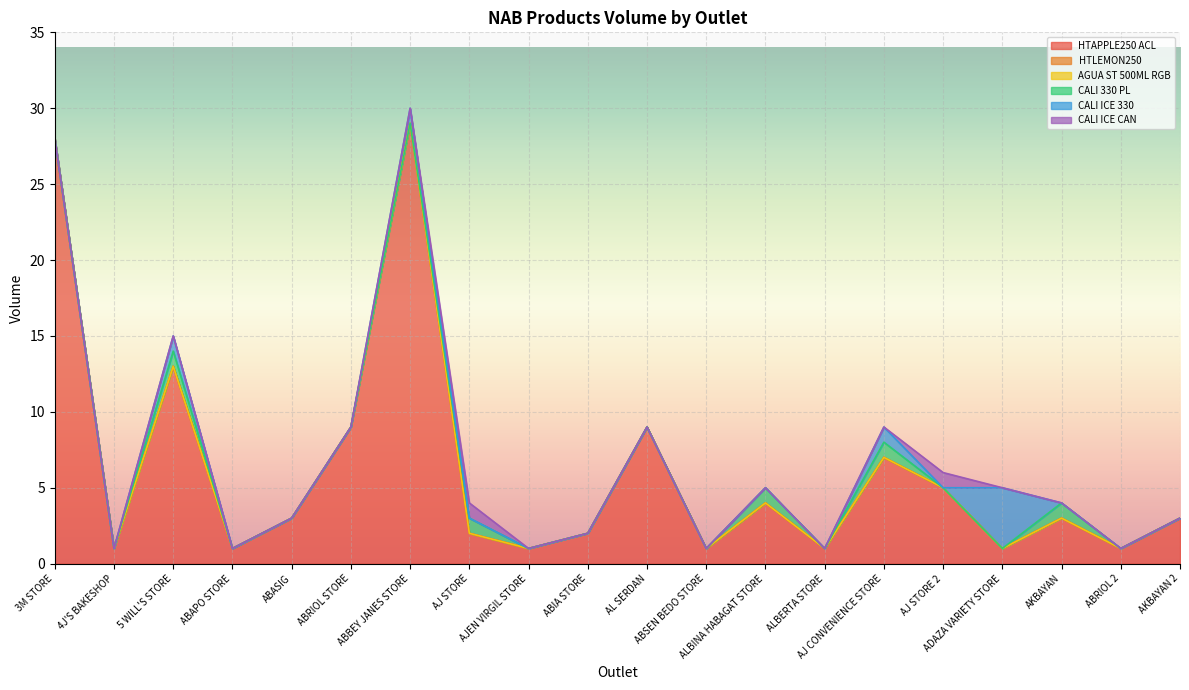

What is the label of the 17th point from the left?

ADAZA VARIETY STORE